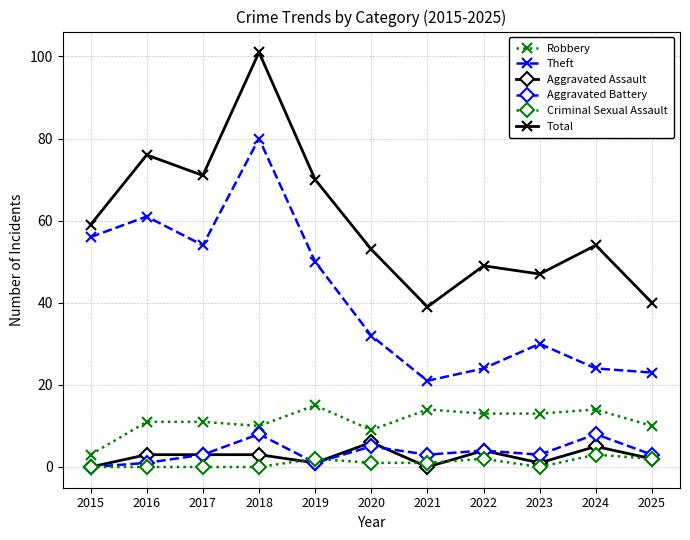

What is the difference between the second highest and second lowest values in the Robbery series?

5